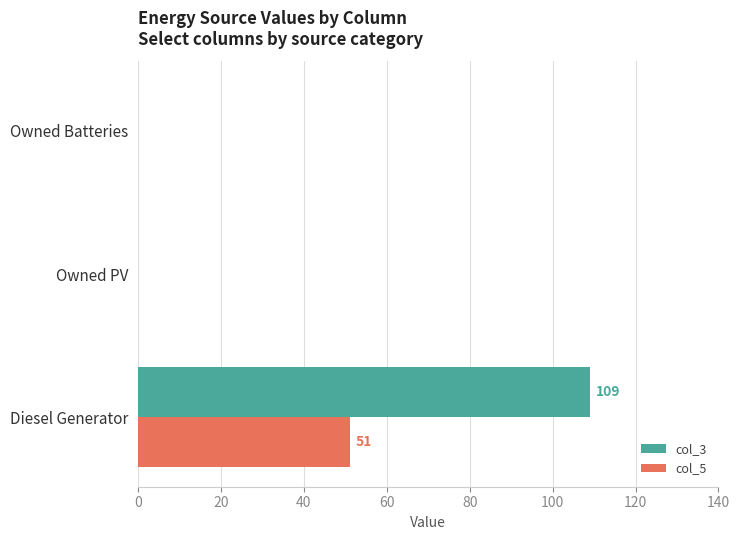

The value of col_3 at Owned PV is 40. True or false?

False